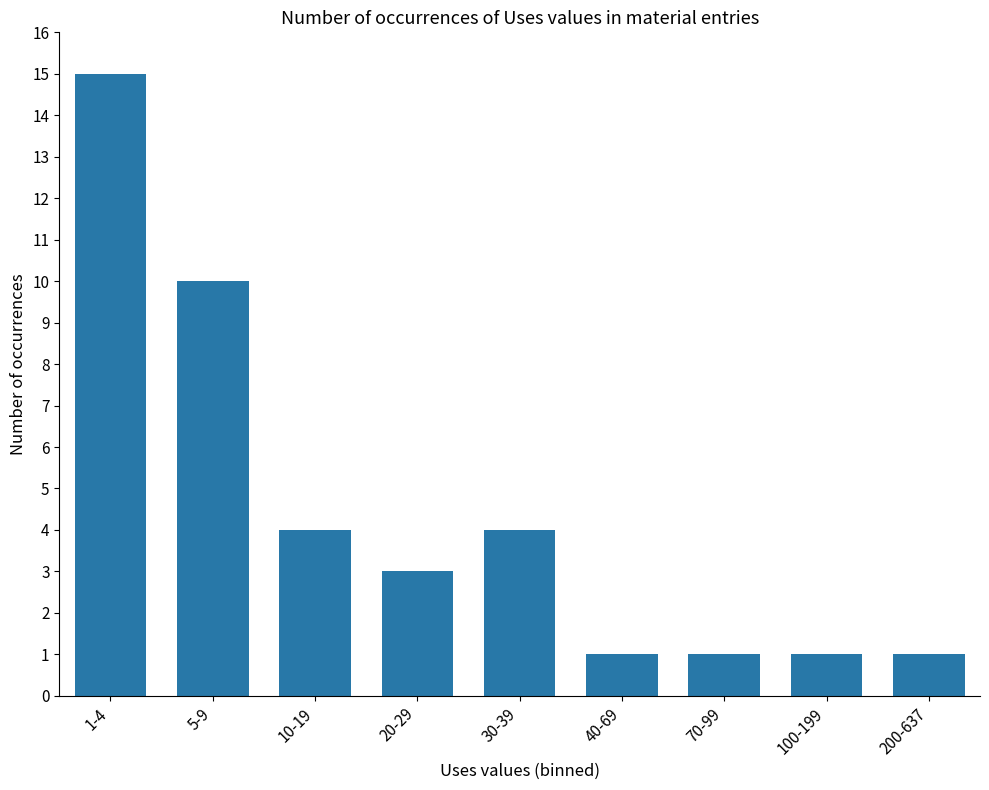

What is the difference between the maximum and minimum values?

14